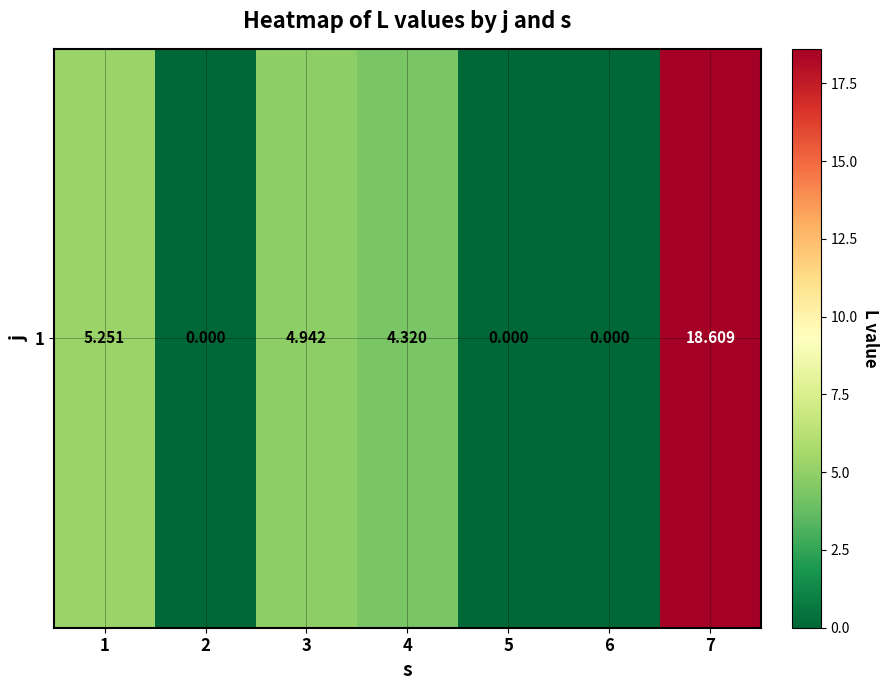

How many data points are less than 4?

3